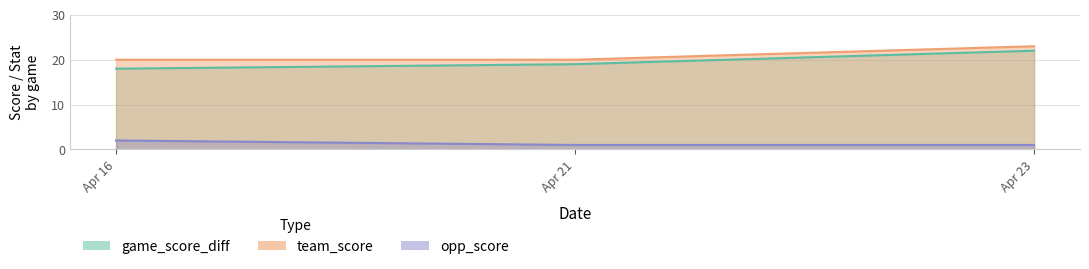

What are all the series names shown in the legend?

game_score_diff, team_score, opp_score